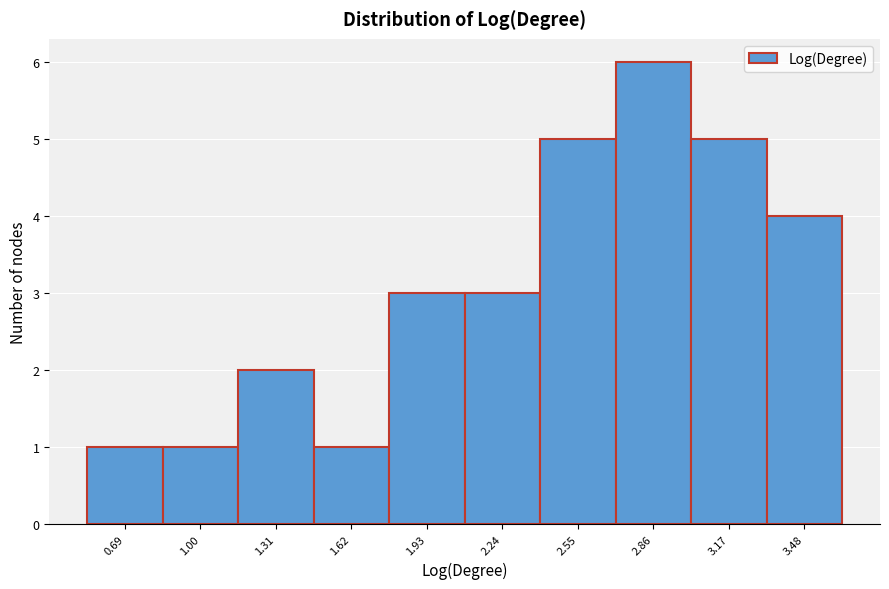

Reading left to right, list all the values displayed in this chart.

1	1	2	1	3	3	5	6	5	4